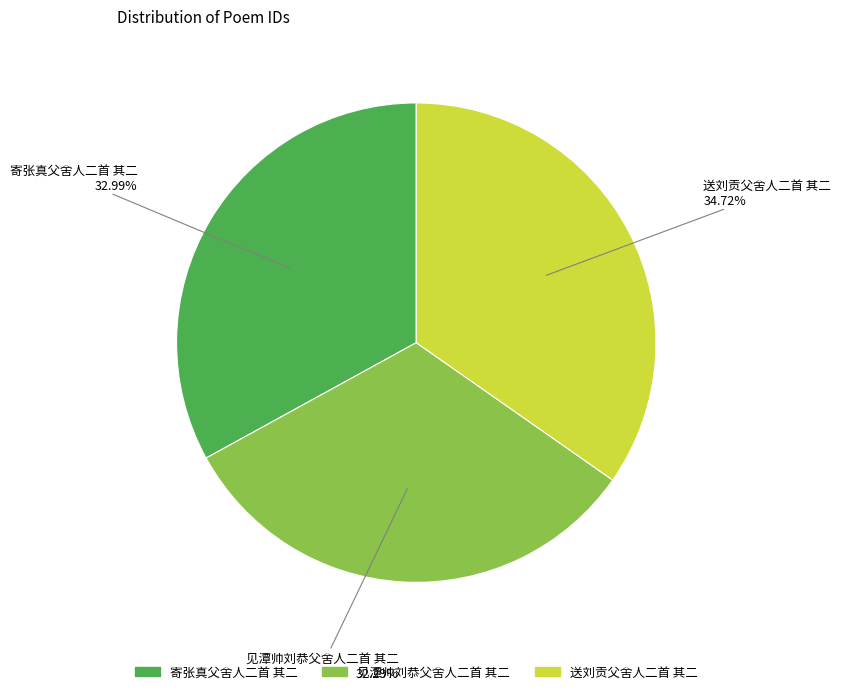

To the nearest percent, what is the average slice percentage?

33%